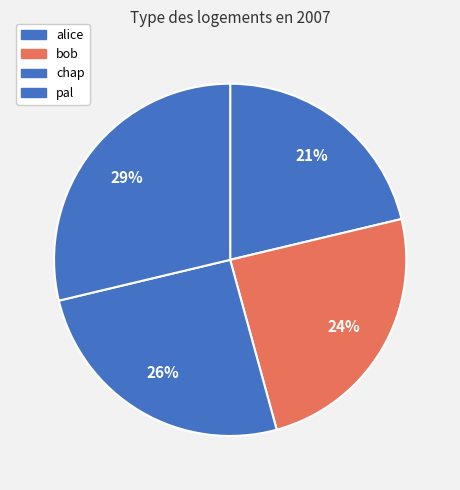

How many slices are in this pie chart?

4